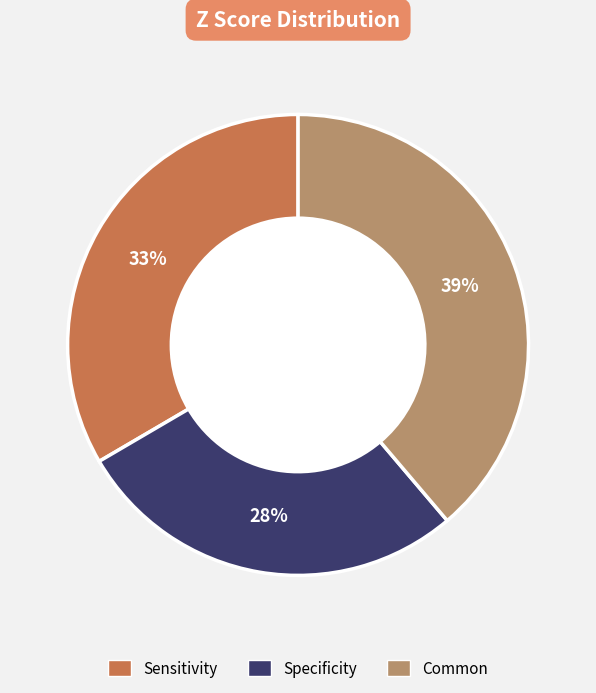

How many segments does this pie chart have?

3